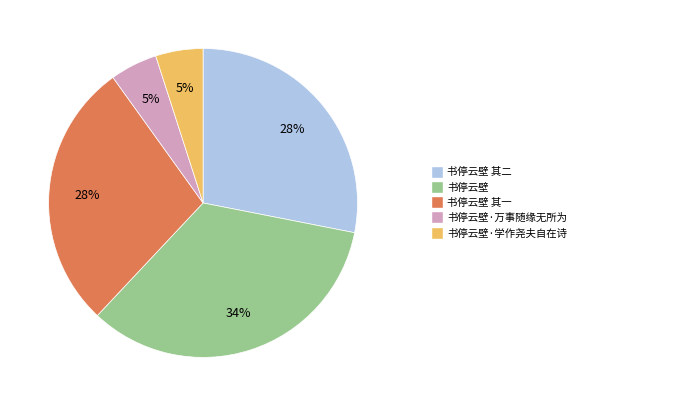

To the nearest percent, what is the difference between the largest and smallest slice percentages?

29%